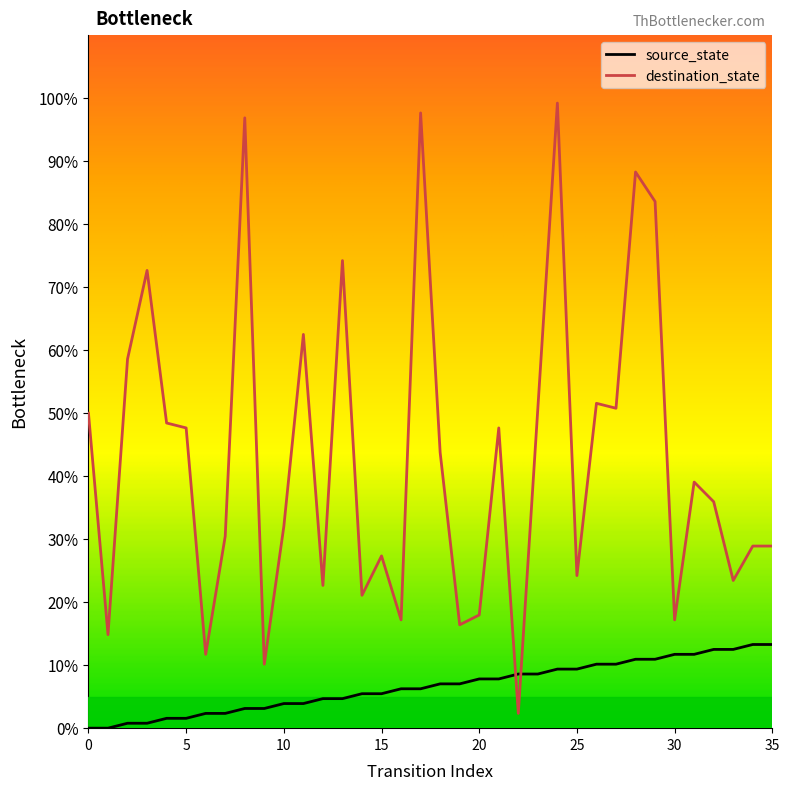

How many interior local valleys does the destination_state series have?

12